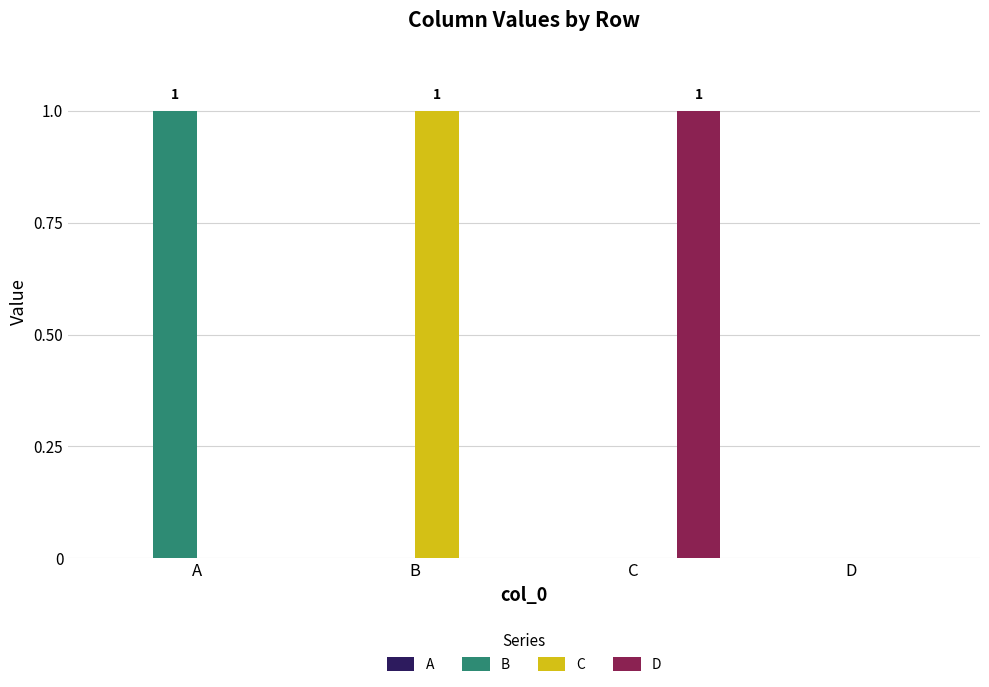

Which series changed the most between A and D?

B